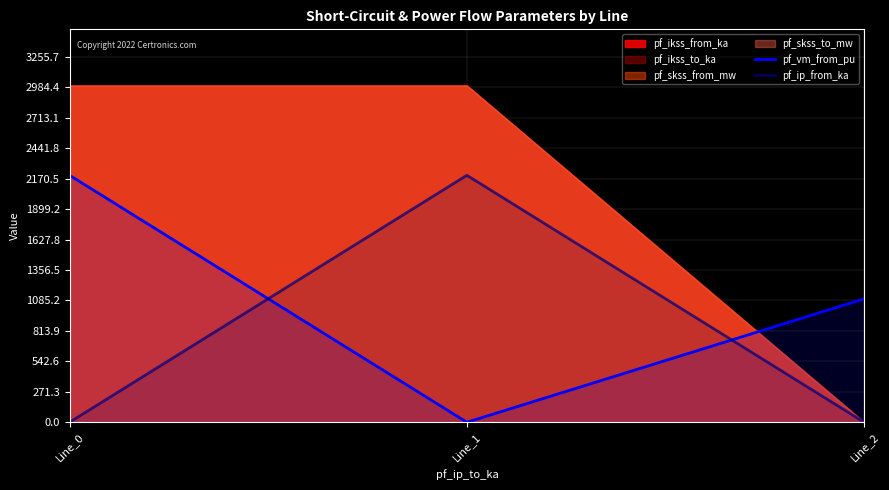

The value of pf_vm_from_pu at Line_1 is 0.0. True or false?

True